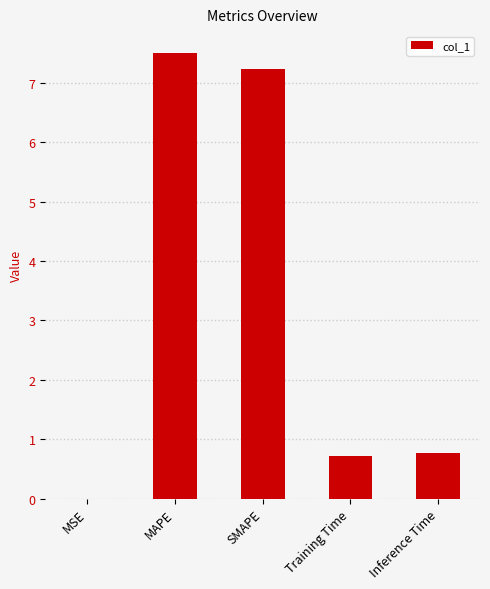

Are the bars horizontal?

No